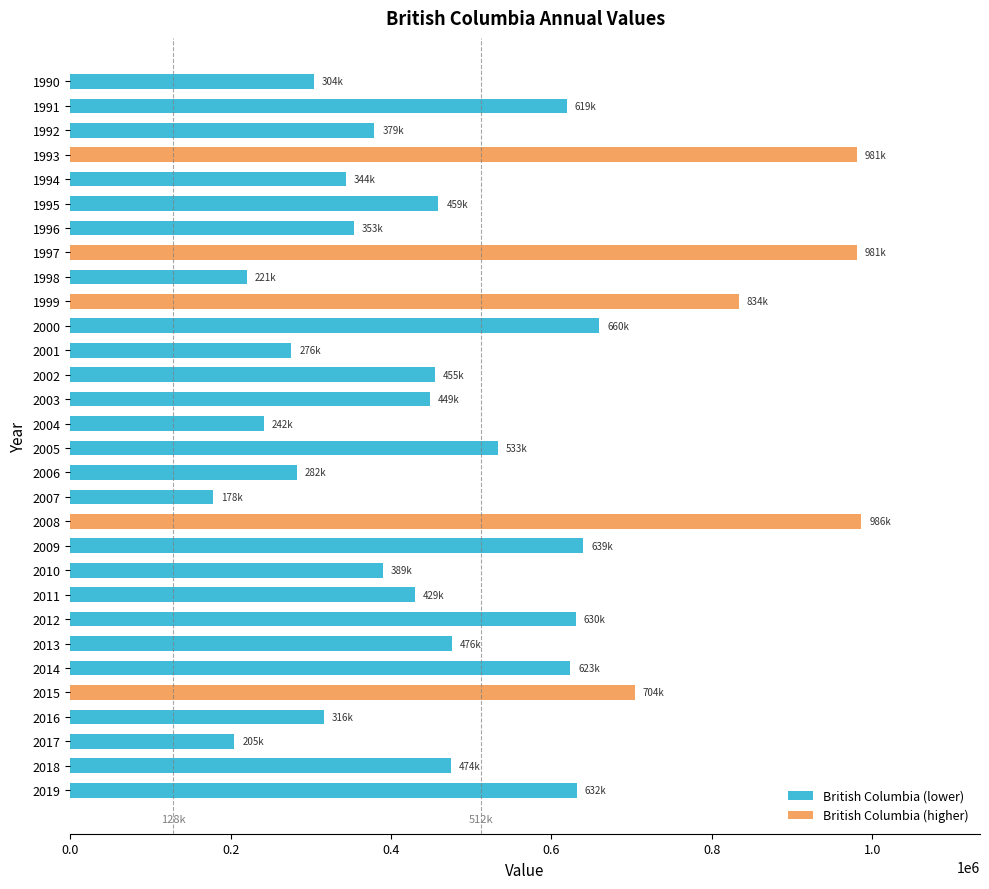

Which has a higher value, 1999 or 2019?

1999